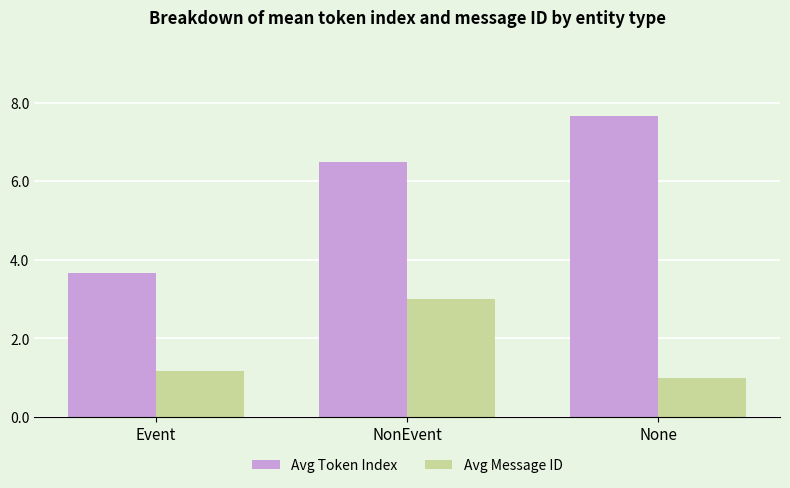

What is the average value of the Avg Message ID series?

1.7